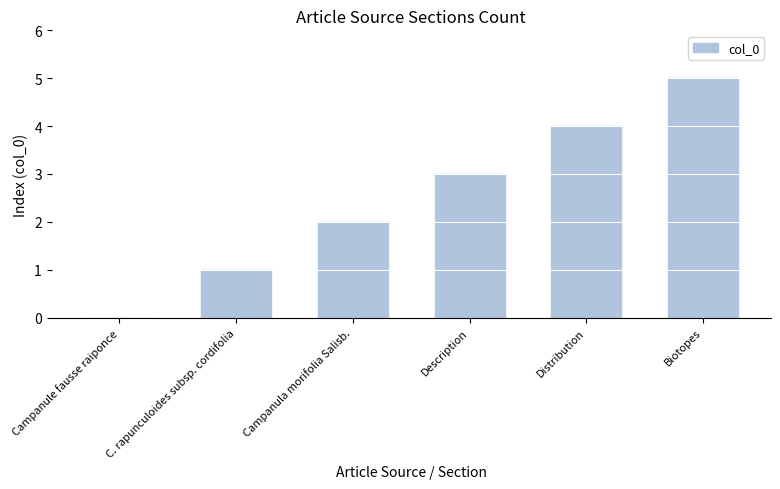

Which label corresponds to the largest value in the chart?

Biotopes